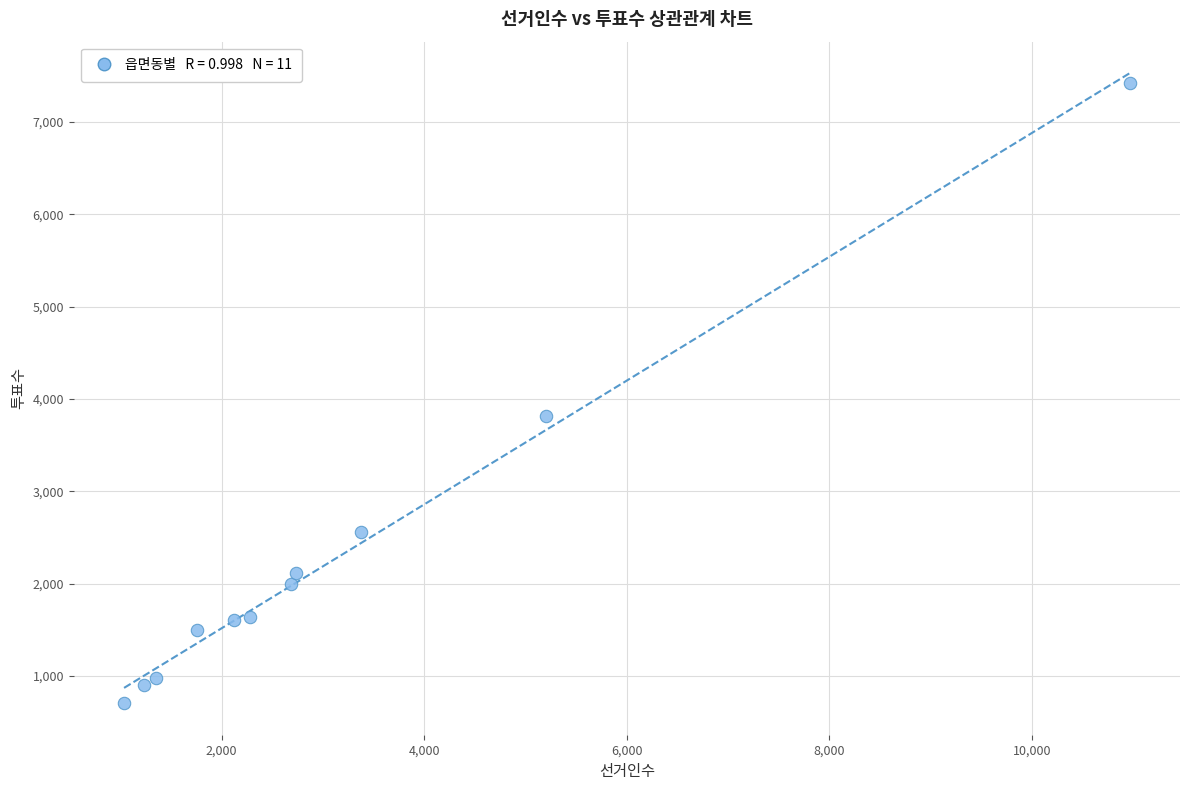

What is the range of X values (max minus min)?

9929